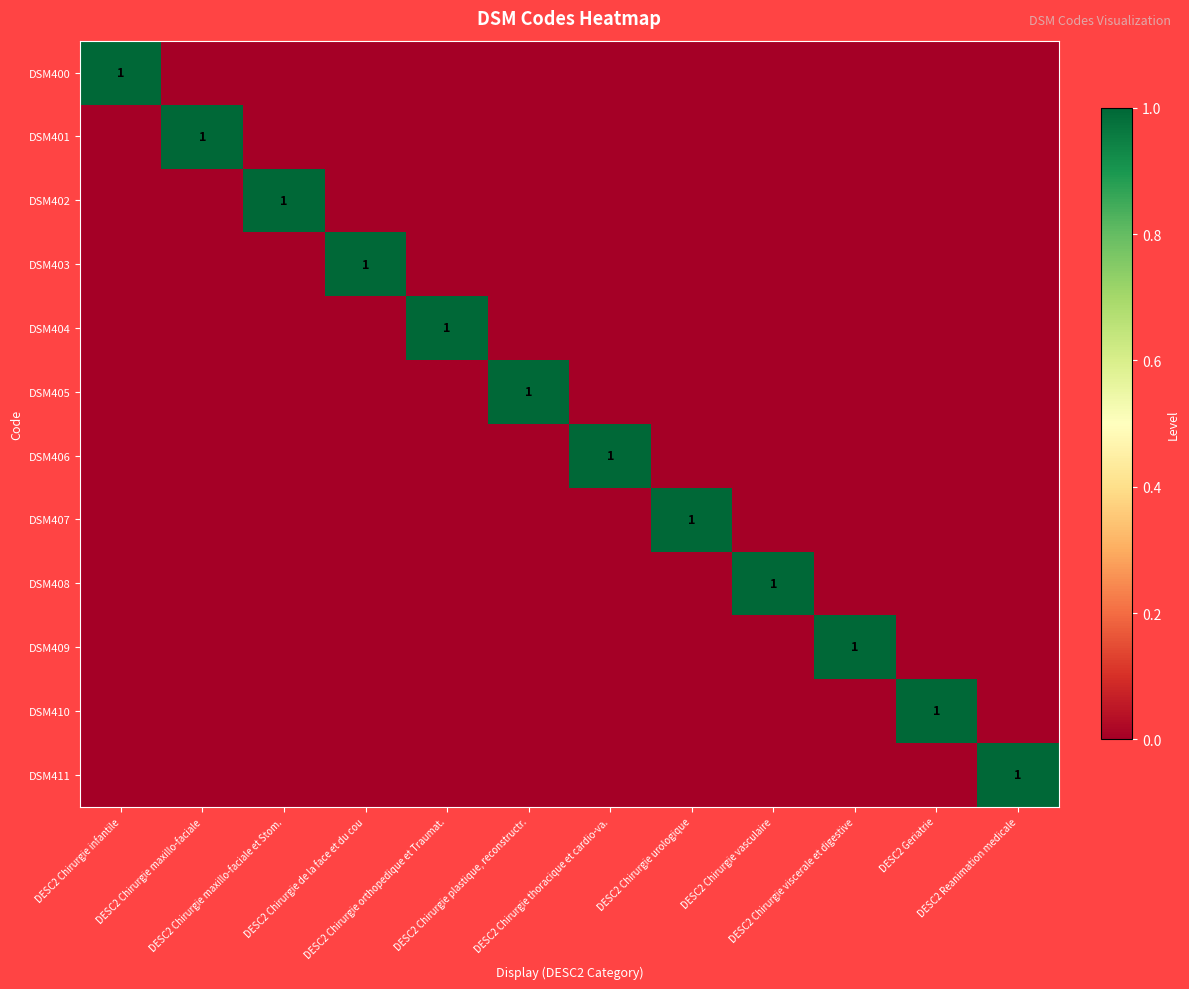

At DESC2 Chirurgie urologique, list the series in order from smallest to largest.

DSM400, DSM401, DSM402, DSM403, DSM404, DSM405, DSM406, DSM408, DSM409, DSM410, DSM411, DSM407